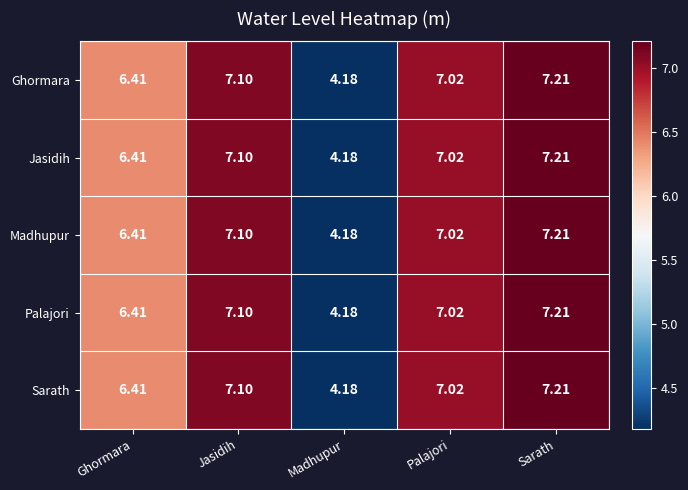

At how many categories does at least one series exceed 4?

5